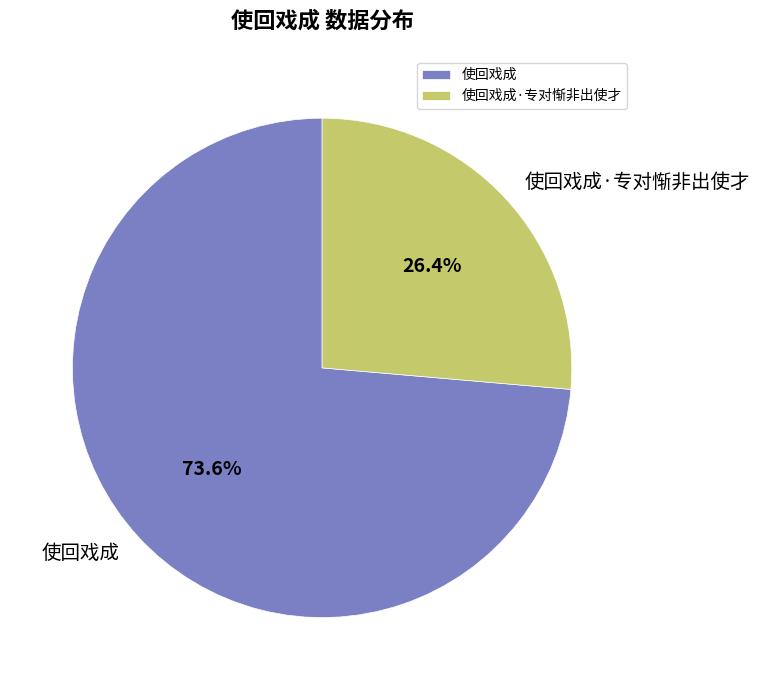

To the nearest percent, what is the difference between the 使回戏成·专对惭非出使才 and 使回戏成 slice percentages?

47%